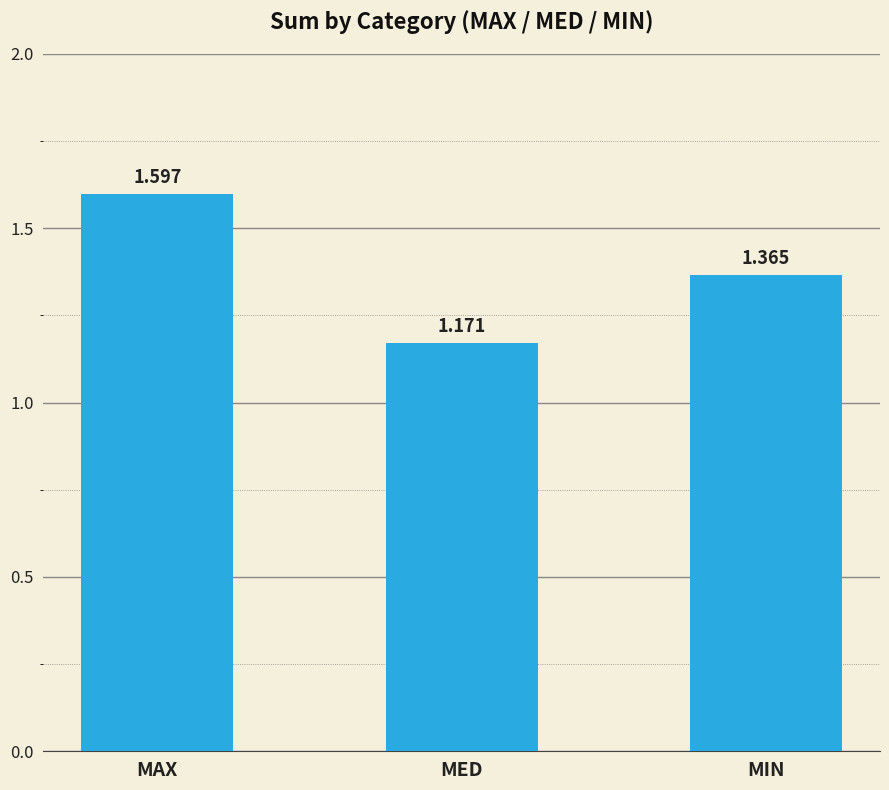

What is the change in value from MED to MIN?

+0.2